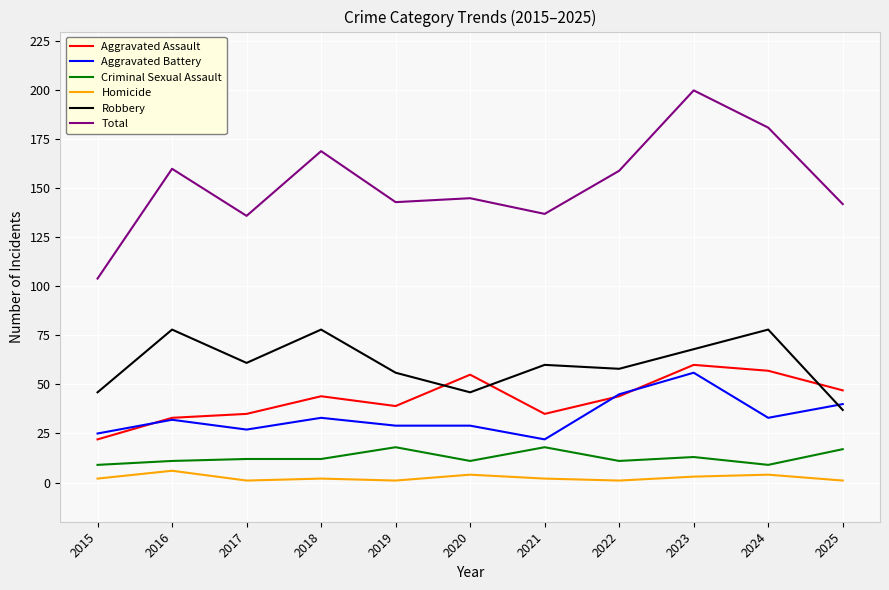

Reading left to right, transcribe all the data shown in this chart.

Aggravated Assault: 2015=22	2016=33	2017=35	2018=44	2019=39	2020=55	2021=35	2022=44	2023=60	2024=57	2025=47
Aggravated Battery: 2015=25	2016=32	2017=27	2018=33	2019=29	2020=29	2021=22	2022=45	2023=56	2024=33	2025=40
Criminal Sexual Assault: 2015=9	2016=11	2017=12	2018=12	2019=18	2020=11	2021=18	2022=11	2023=13	2024=9	2025=17
Homicide: 2015=2	2016=6	2017=1	2018=2	2019=1	2020=4	2021=2	2022=1	2023=3	2024=4	2025=1
Robbery: 2015=46	2016=78	2017=61	2018=78	2019=56	2020=46	2021=60	2022=58	2023=68	2024=78	2025=37
Total: 2015=104	2016=160	2017=136	2018=169	2019=143	2020=145	2021=137	2022=159	2023=200	2024=181	2025=142